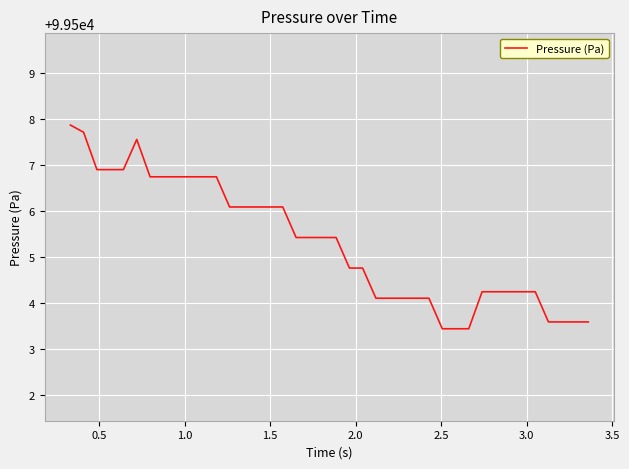

What is the minimum value shown in the chart?

99503.4